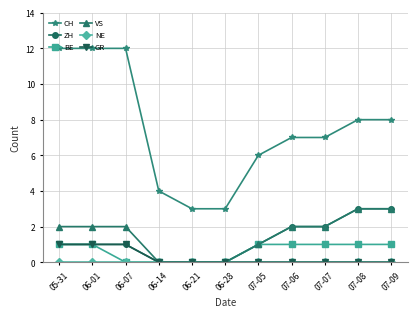

What is the label of the 7th point from the left?

07-05